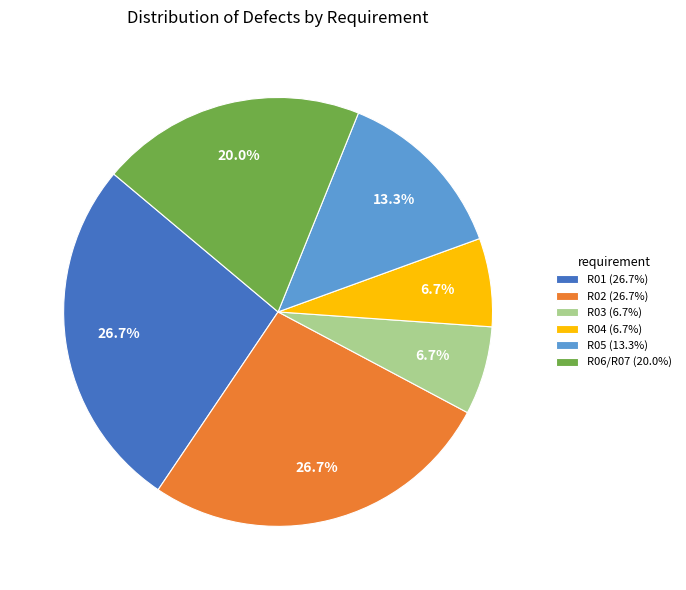

To the nearest percent, what is the average slice percentage?

17%